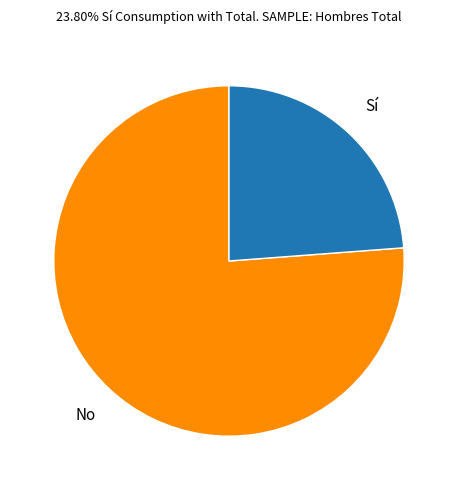

Is there any slice that represents more than half of the pie?

Yes